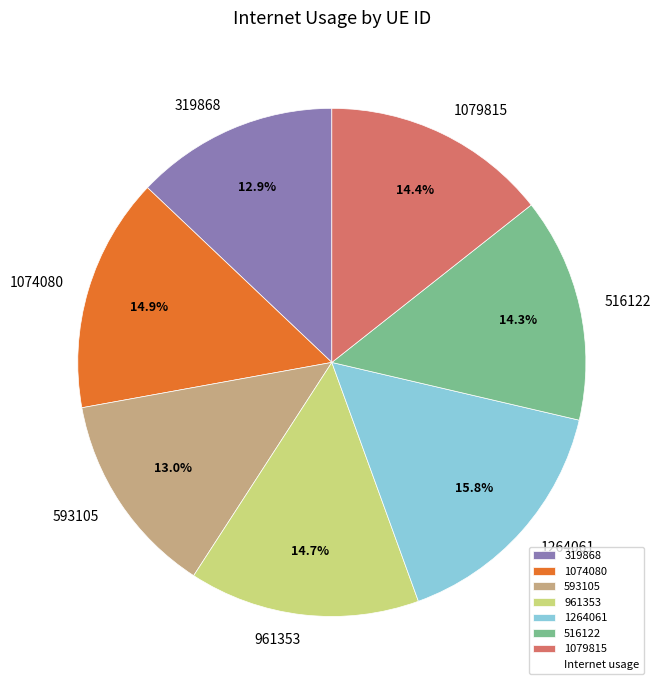

How many segments does this pie chart have?

7